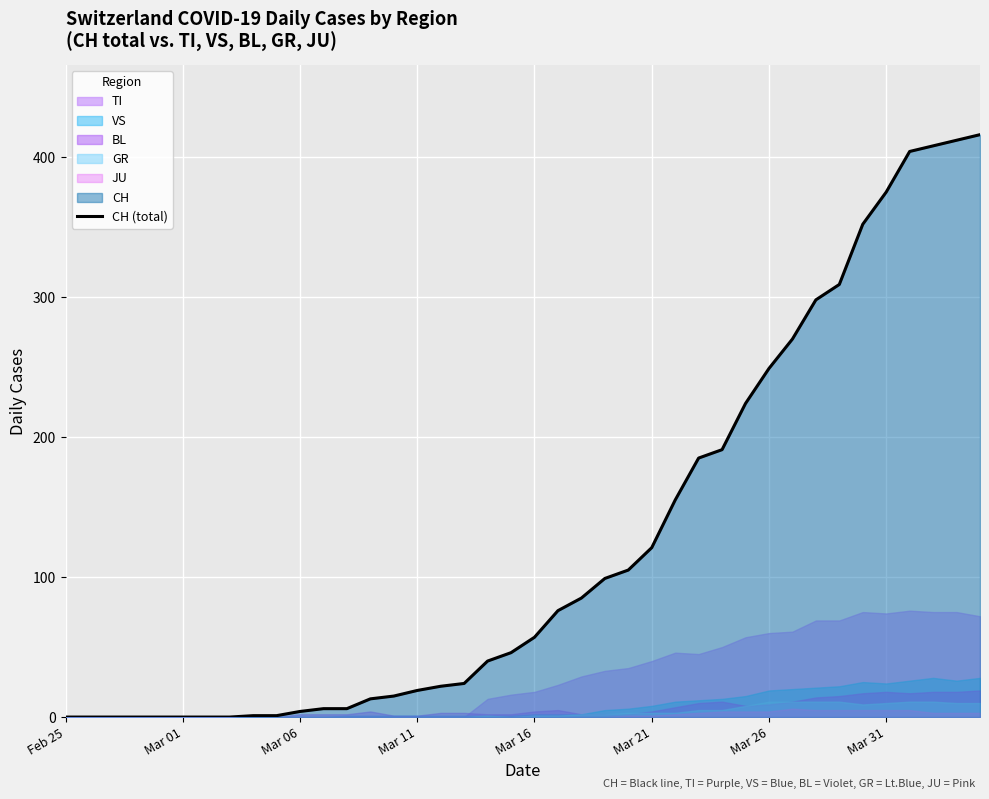

What is the ratio of the value at 36 to the value at 37?

1.0